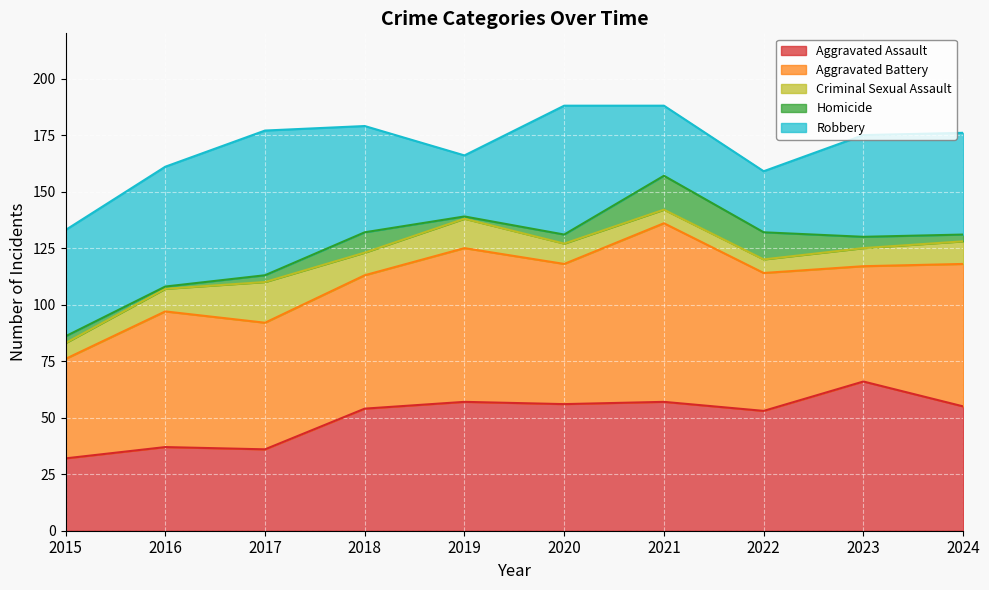

What are all the series names shown in the legend?

Aggravated Assault, Aggravated Battery, Criminal Sexual Assault, Homicide, Robbery